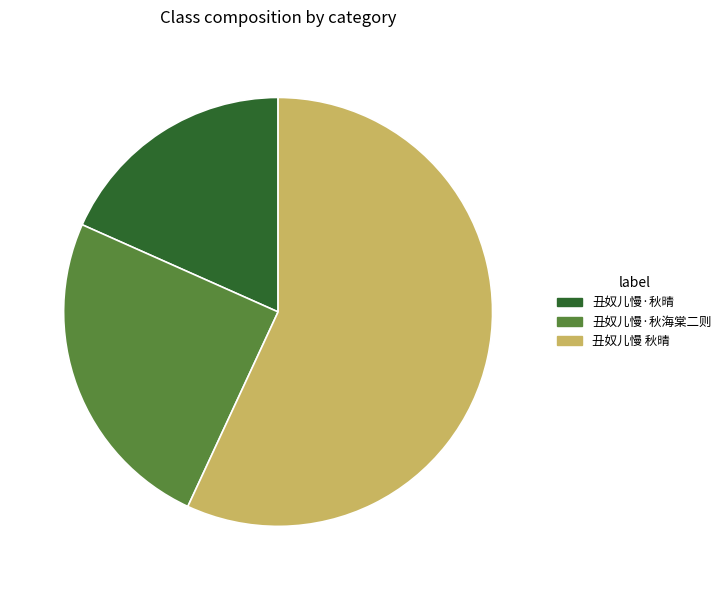

Is it true that 丑奴儿慢 秋晴 is 62% of the pie?

False